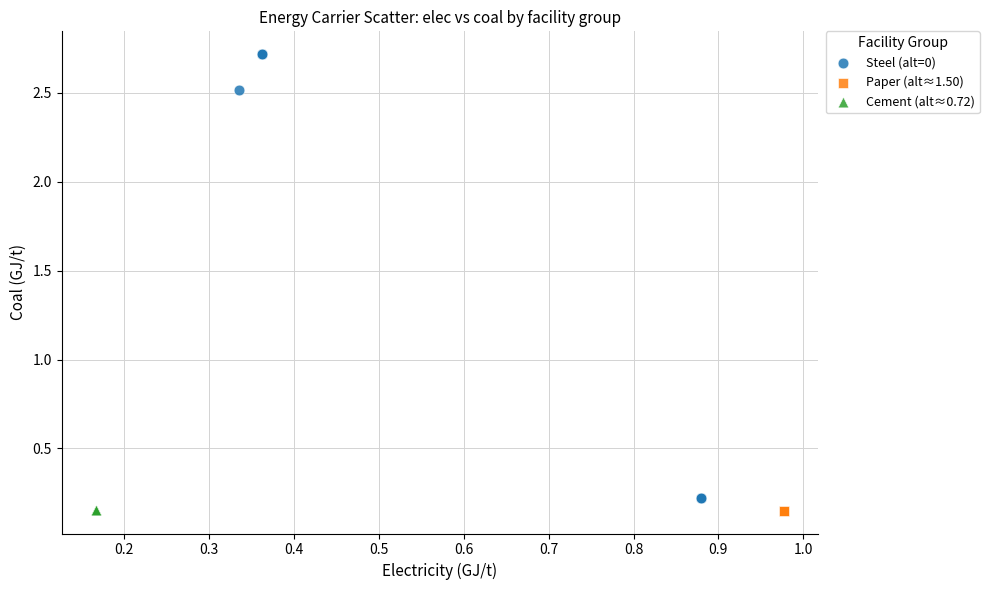

Which series contains the highest Y value?

Steel (alt=0)